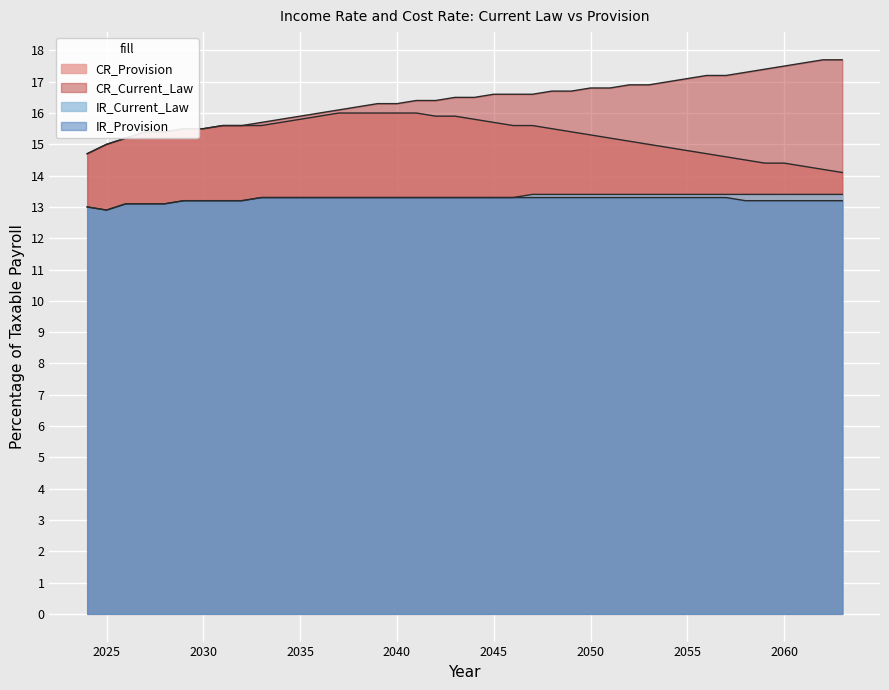

What is the maximum value shown in the chart?

17.7